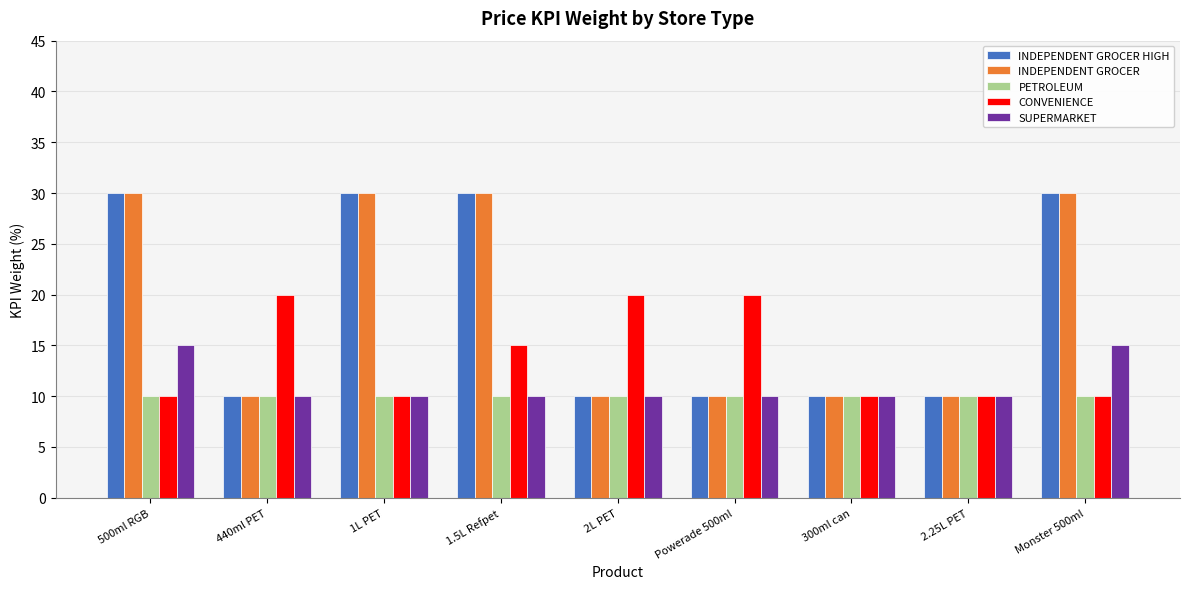

Reading left to right, what are all the values shown in this chart?

INDEPENDENT GROCER HIGH: 30	10	30	30	10	10	10	10	30
INDEPENDENT GROCER: 30	10	30	30	10	10	10	10	30
PETROLEUM: 10	10	10	10	10	10	10	10	10
CONVENIENCE: 10	20	10	15	20	20	10	10	10
SUPERMARKET: 15	10	10	10	10	10	10	10	15